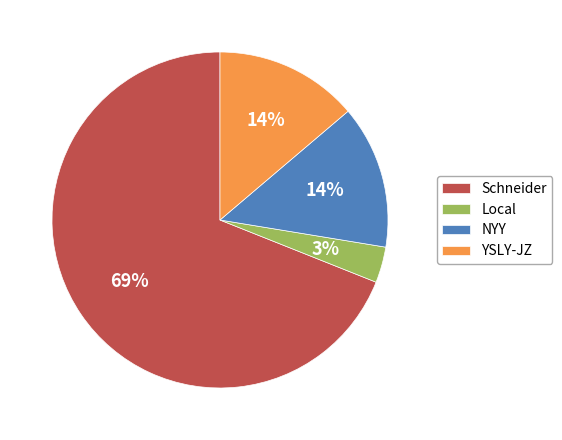

Count the number of slices in the pie.

4